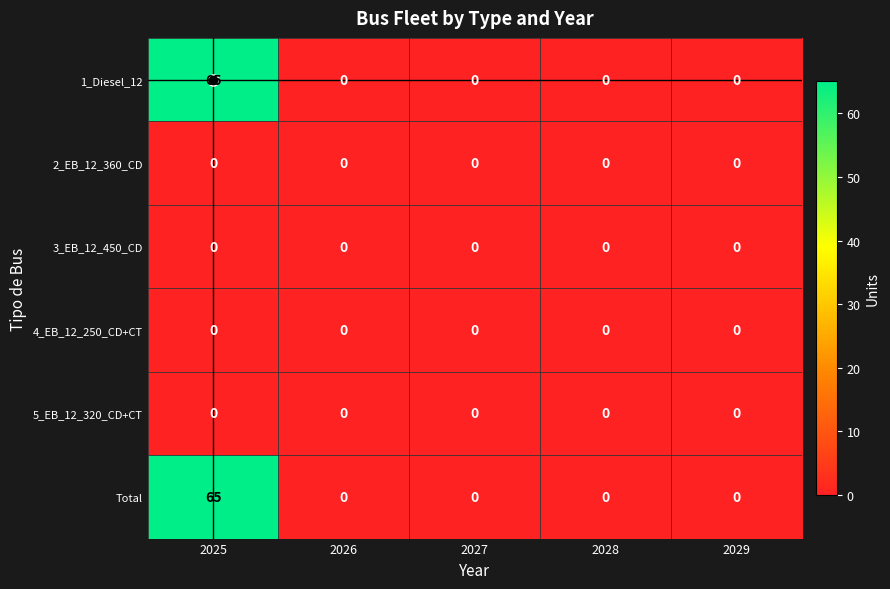

Which label corresponds to the largest value in the chart?

2025